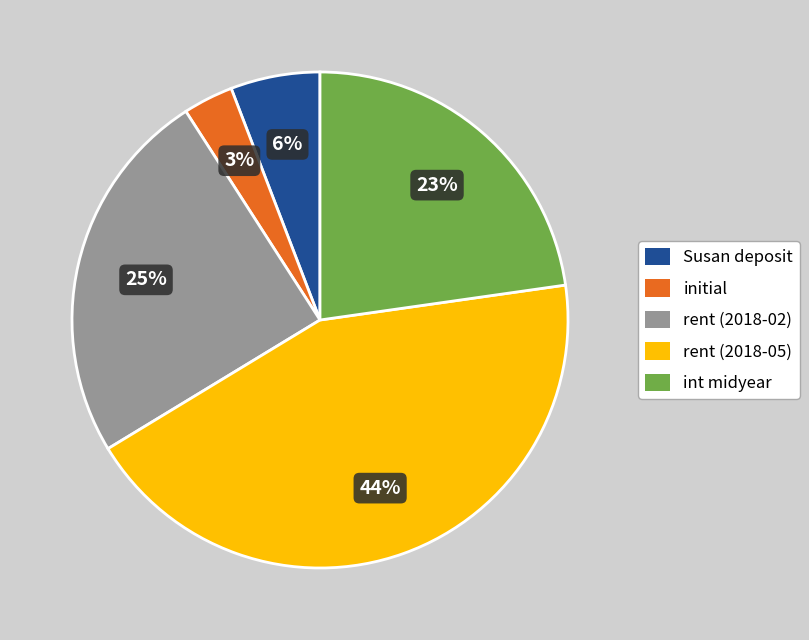

The initial slice represents 17% of the pie. True or false?

False